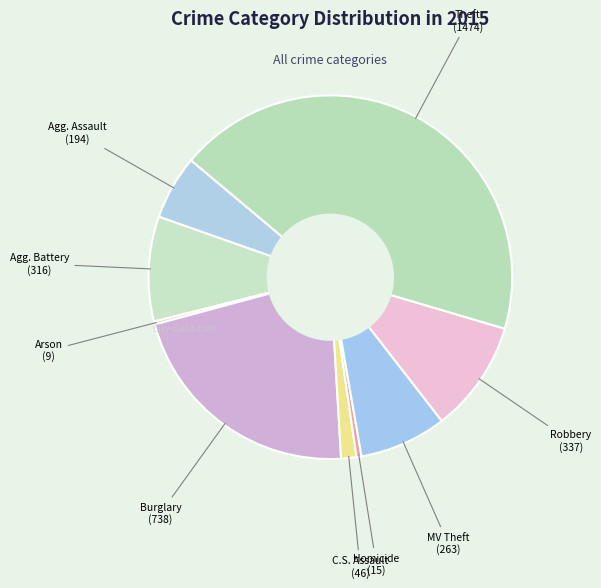

How many segments does this pie chart have?

9